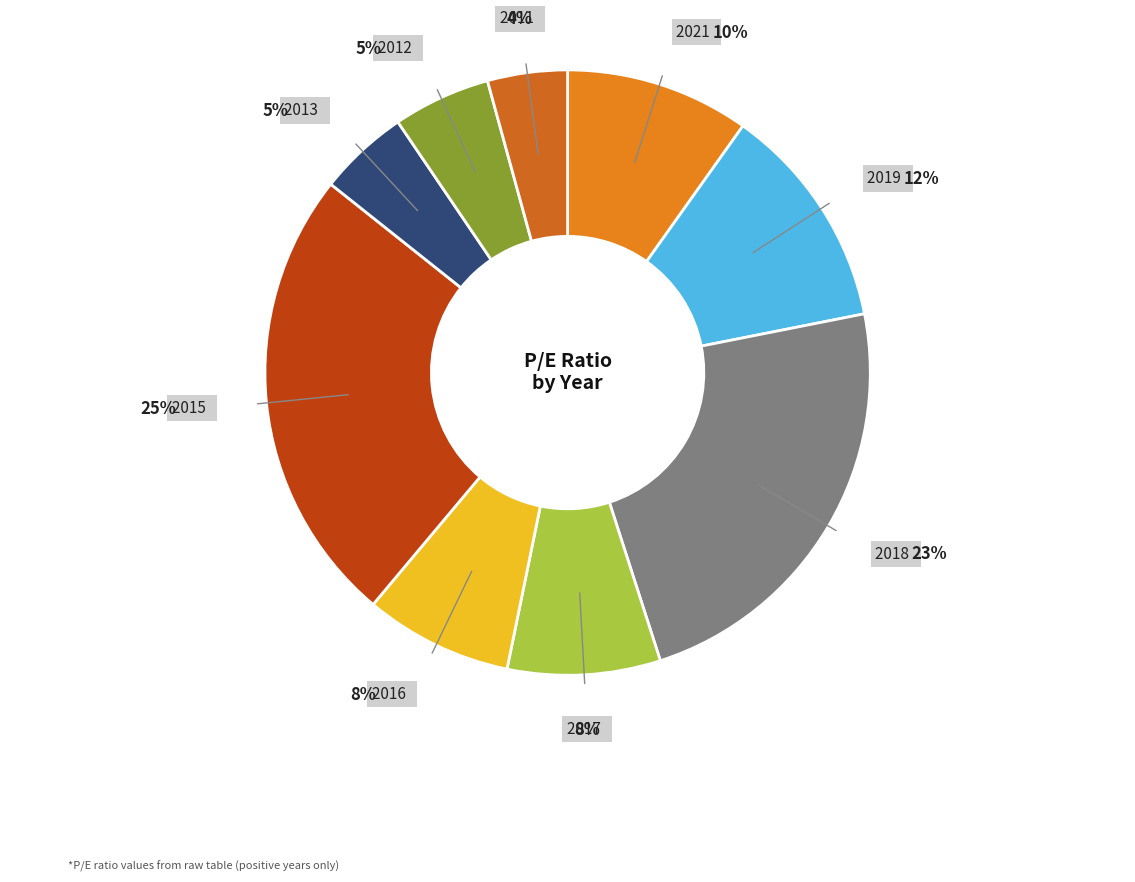

Is there a majority slice in this chart?

No